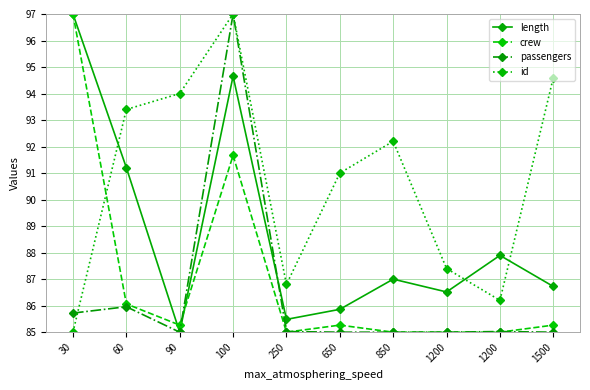

Which category has the lowest value in the passengers series?

90